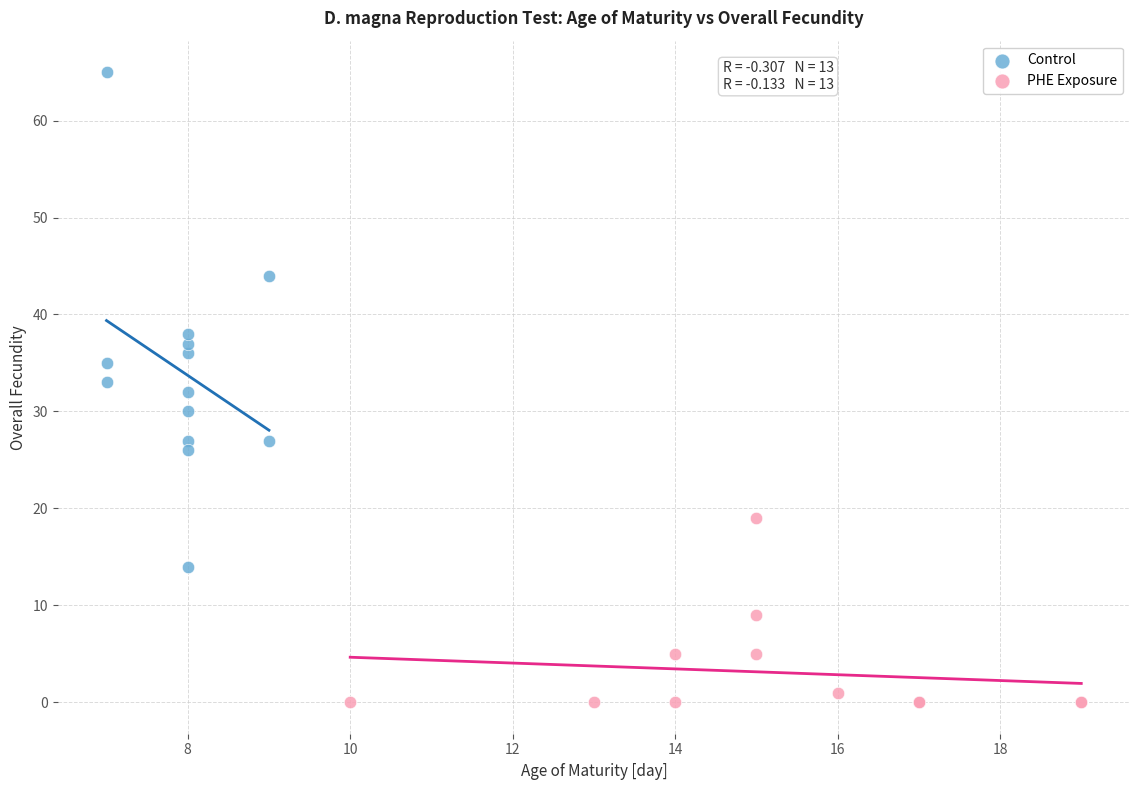

Which series reaches the minimum Y coordinate?

PHE Exposure